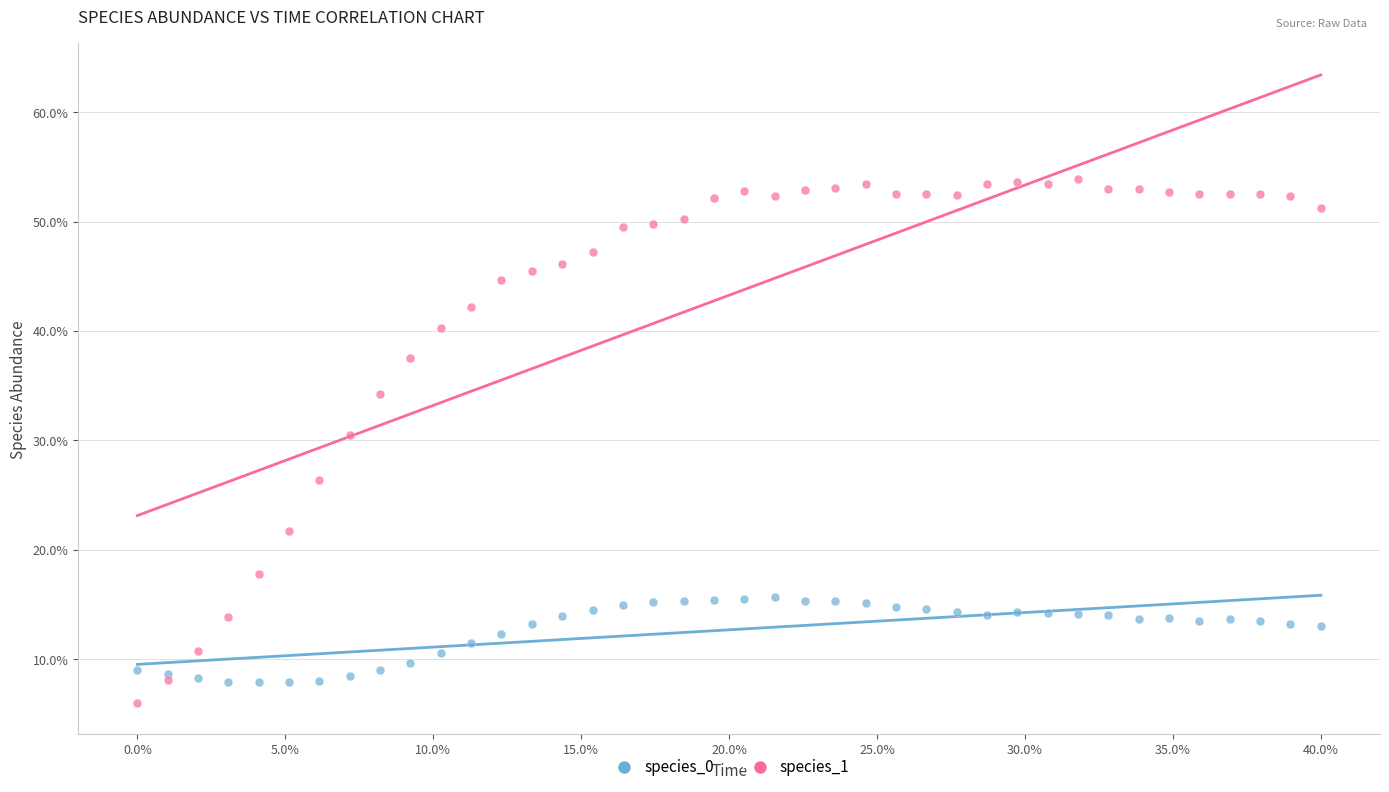

What are all the series names shown in the legend?

species_0, species_1